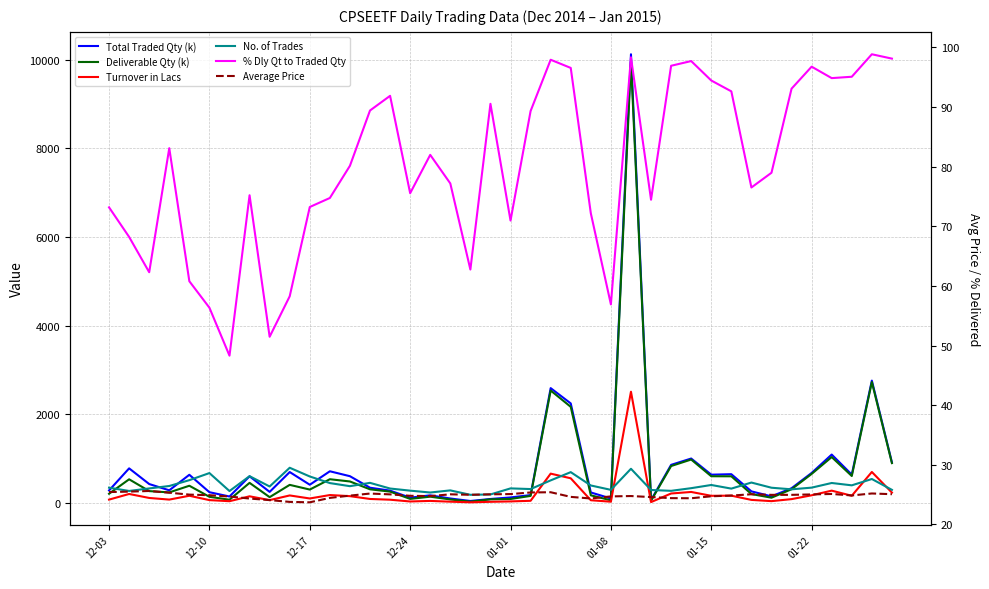

True or false: Average Price and No. of Trades cross at least once.

False